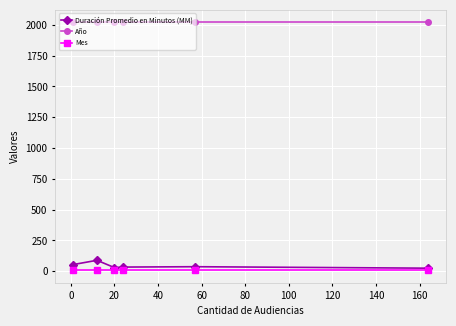

List the series in order of their peak value, lowest first.

Mes, Duración Promedio en Minutos (MM), Año